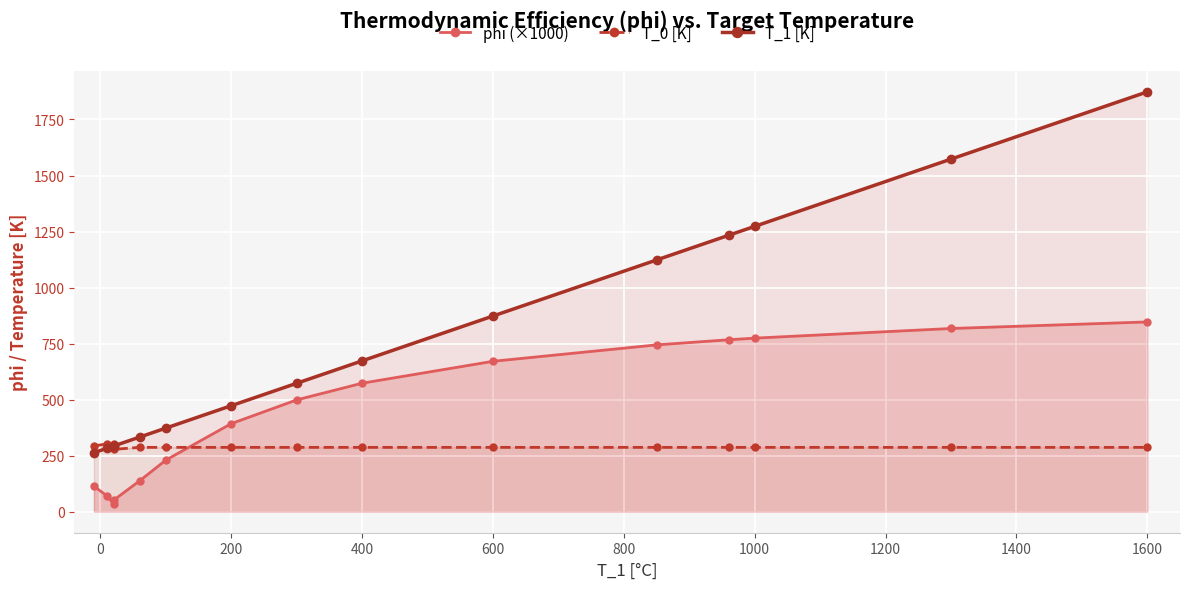

How many interior local valleys does the phi (×1000) series have?

1